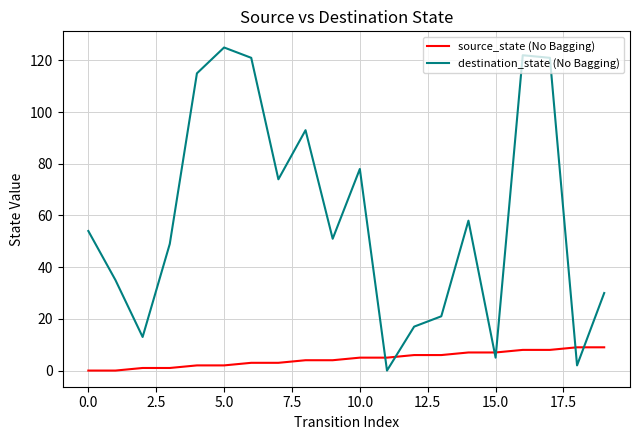

What is the maximum value shown in the chart?

125